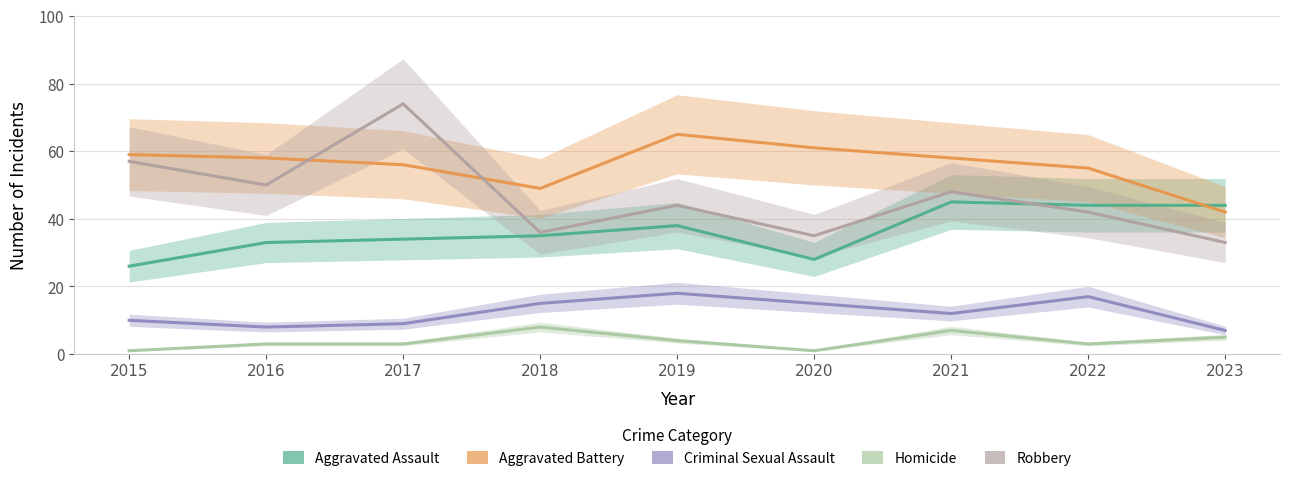

Reading left to right, list all the values displayed in this chart.

Aggravated Assault: 2015=26	2016=33	2017=34	2018=35	2019=38	2020=28	2021=45	2022=44	2023=44
Aggravated Battery: 2015=59	2016=58	2017=56	2018=49	2019=65	2020=61	2021=58	2022=55	2023=42
Criminal Sexual Assault: 2015=10	2016=8	2017=9	2018=15	2019=18	2020=15	2021=12	2022=17	2023=7
Homicide: 2015=1	2016=3	2017=3	2018=8	2019=4	2020=1	2021=7	2022=3	2023=5
Robbery: 2015=57	2016=50	2017=74	2018=36	2019=44	2020=35	2021=48	2022=42	2023=33